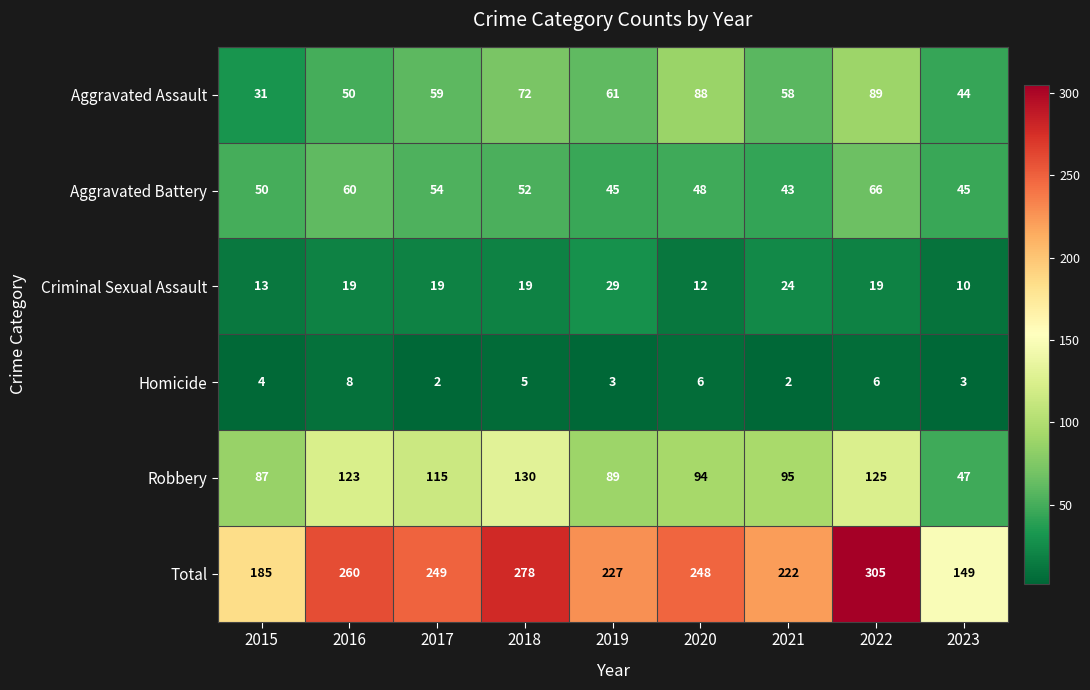

What is the average value of the Homicide series?

4